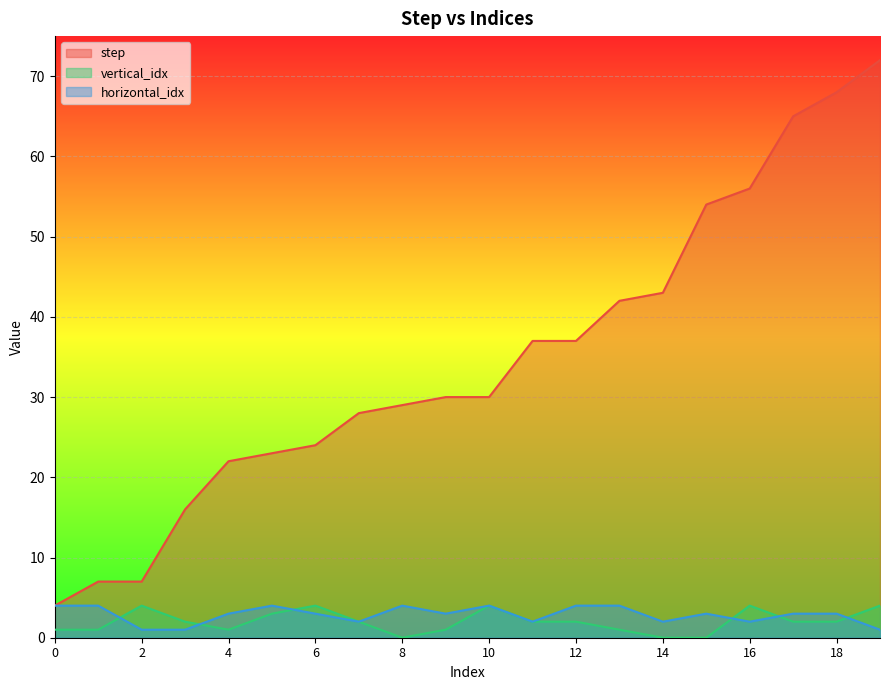

What is the value of the step point at the 4th from the left?

16